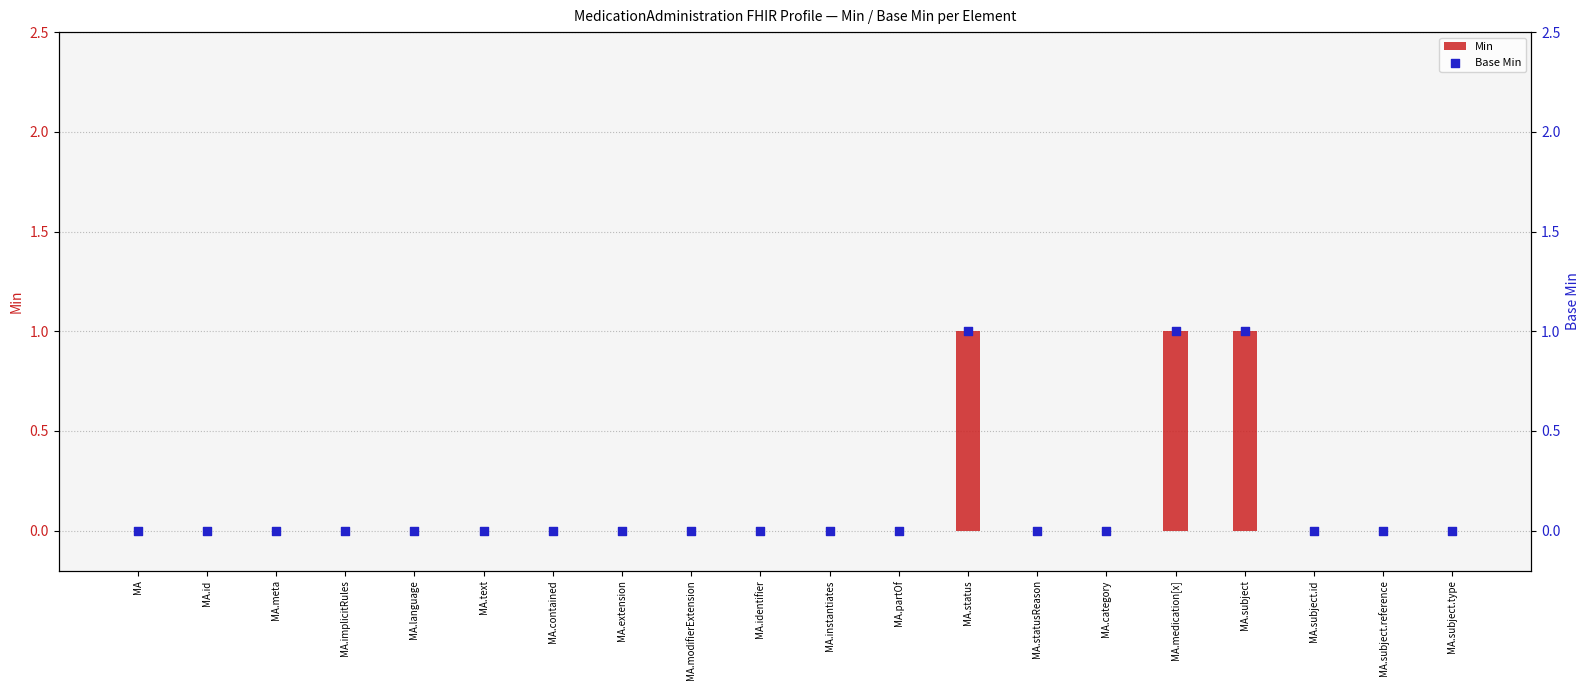

Which series has the widest spread of Y values?

Min